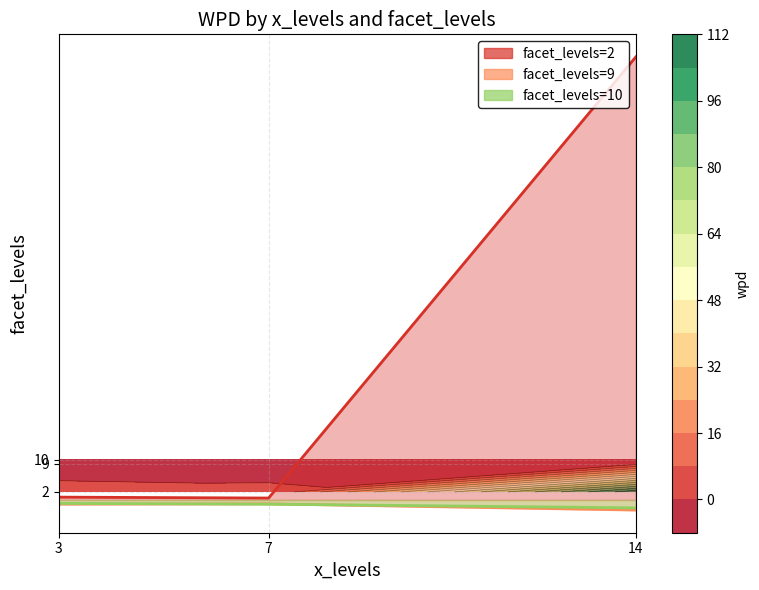

Reading left to right, list all the values displayed in this chart.

facet_levels: 2.0	2.0	2.0	10.0	9.0	10.0	9.0	10.0	9.0
wpd: 110.2	0.7	0.5	-0.9	-1.0	-1.1	-1.1	-2.0	-2.5